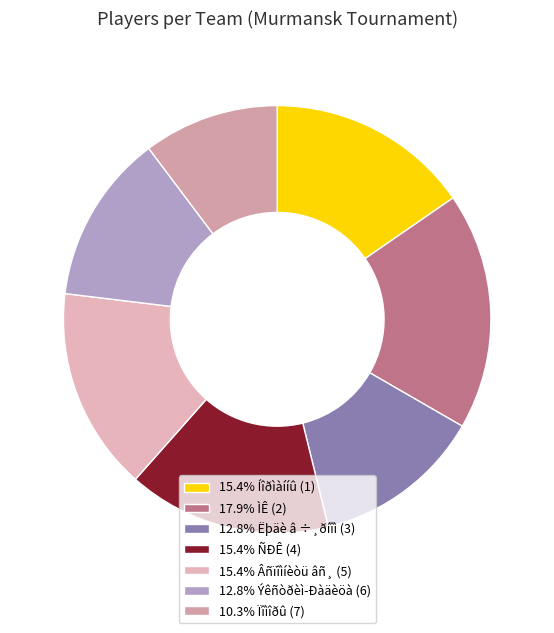

Count the number of slices in the pie.

7